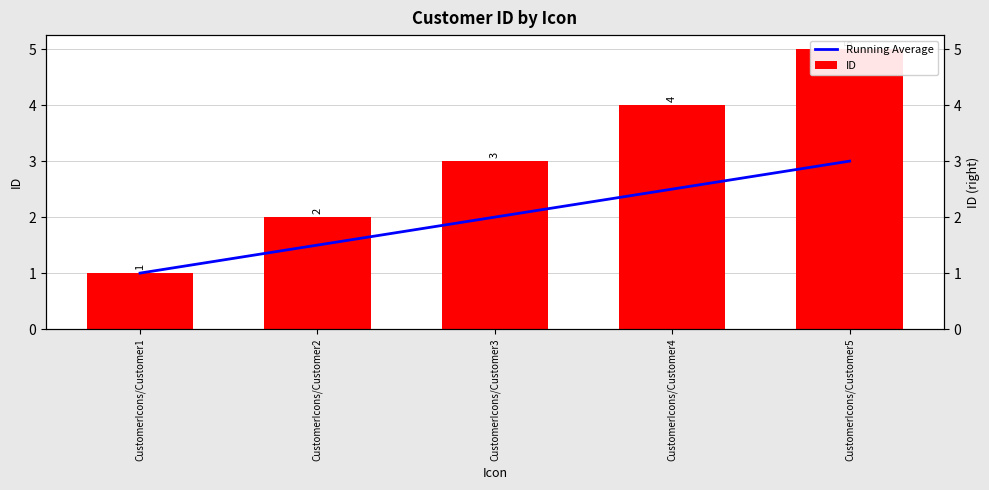

At which category is the sum across all series the highest?

CustomerIcons/Customer5